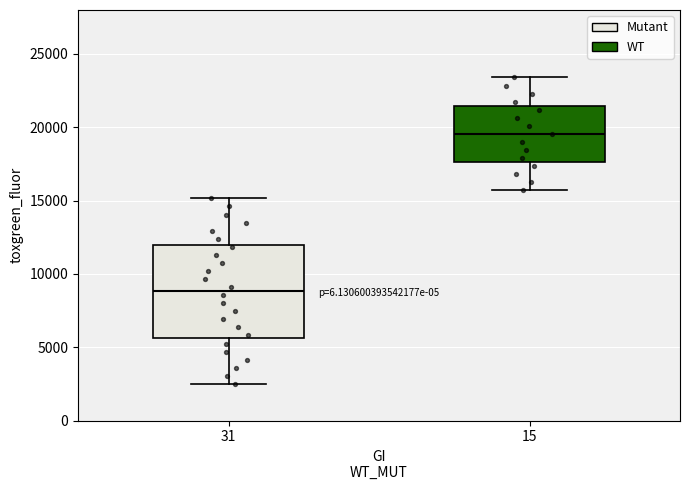

Reading left to right, read every box against the y-axis: the position of its median line, the range the box covers, and the ends of its whiskers. The values are not printed on the chart, so give them approximately, as read against the axis.

31: median 9000, box 5500 to 12000, whiskers 2500 to 15000
15: median 19500, box 17500 to 21500, whiskers 15500 to 23500